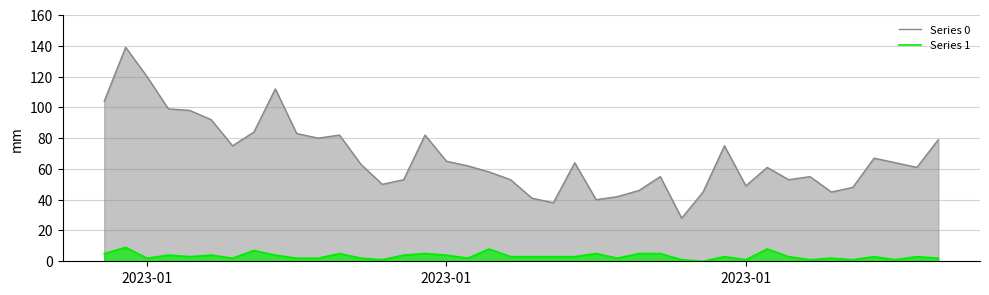

How many lines are shown in the chart?

2